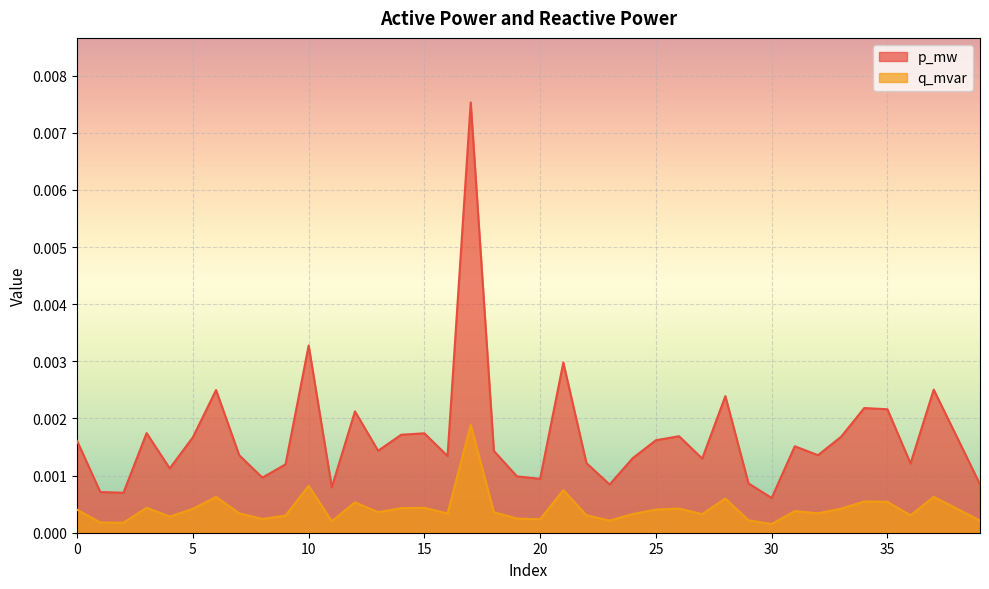

What are all the series names shown in the legend?

p_mw, q_mvar